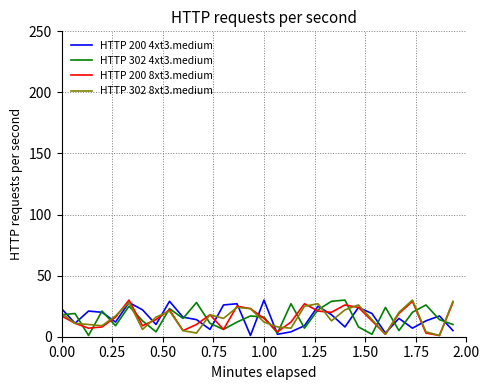

What are all the series names shown in the legend?

HTTP 200 4xt3.medium, HTTP 302 4xt3.medium, HTTP 200 8xt3.medium, HTTP 302 8xt3.medium